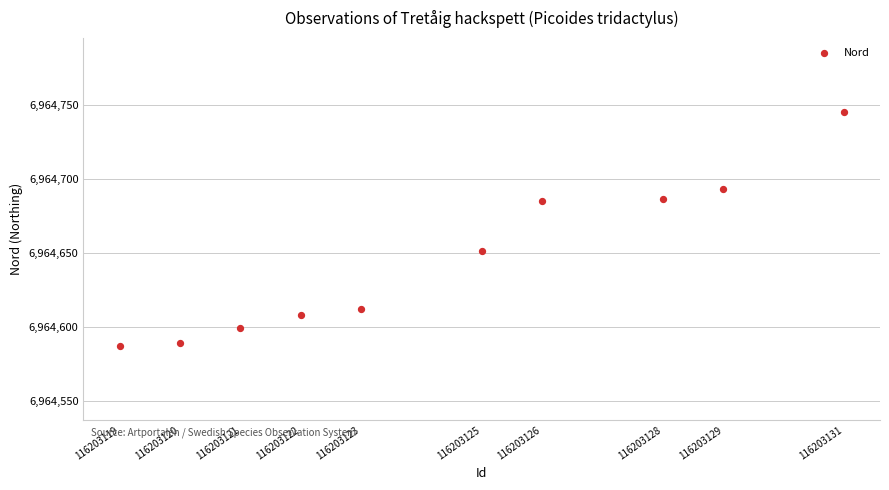

What Y value in the scatter plot is closest to 6964666?

6964651